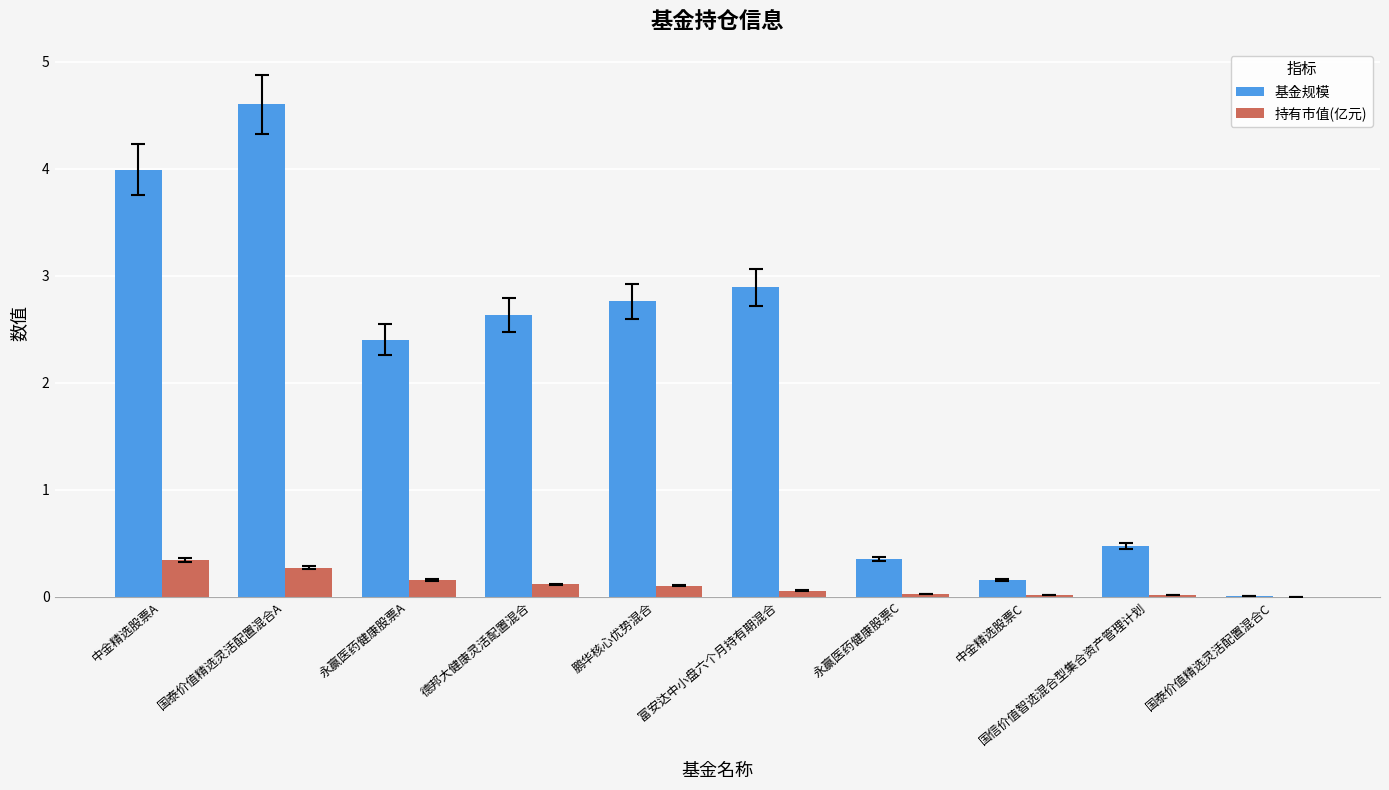

Is the value of 持有市值(亿元) at 鹏华核心优势混合 greater than the value of 基金规模 at 国泰价值精选灵活配置混合C?

Yes